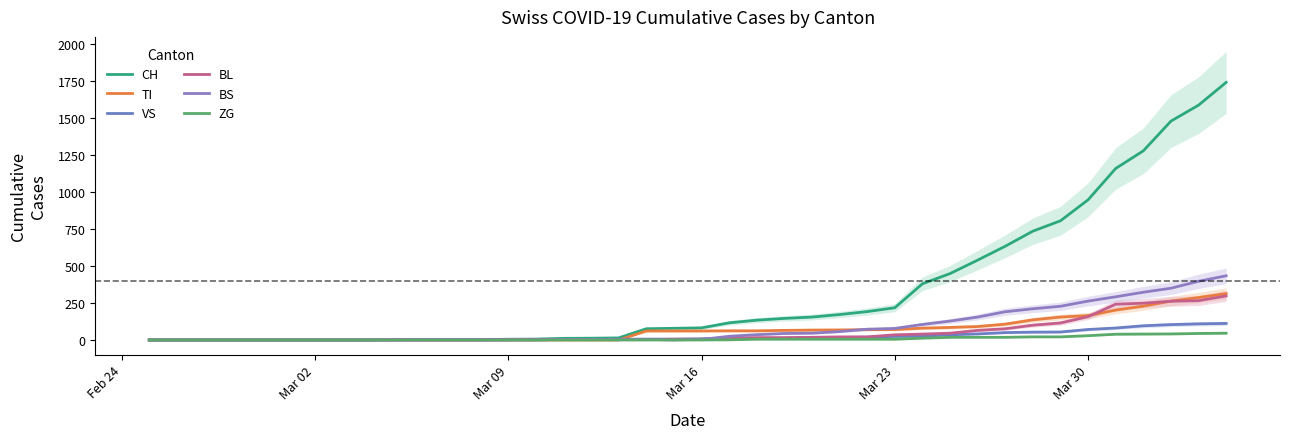

Which category has the lowest value across all series?

Feb 24